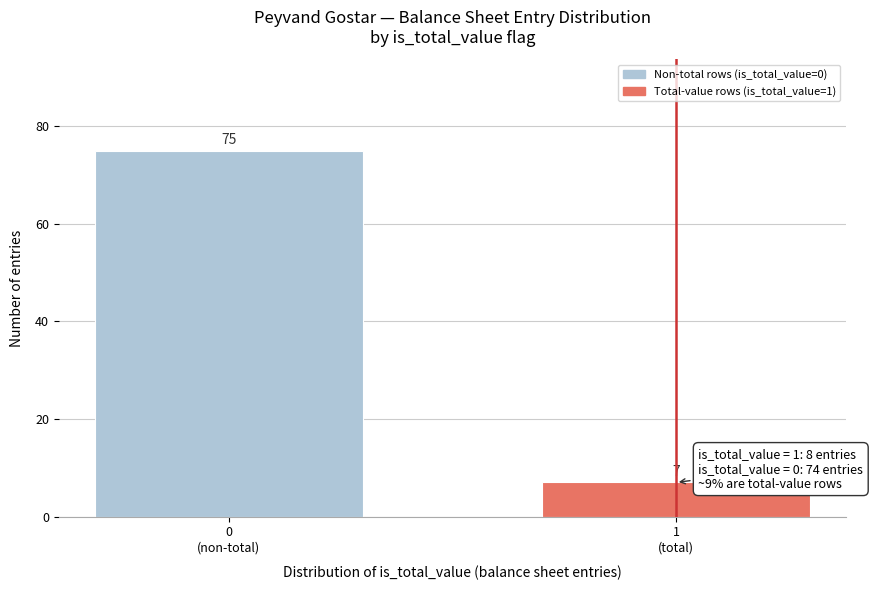

Reading left to right, what are all the values shown in this chart?

75	7